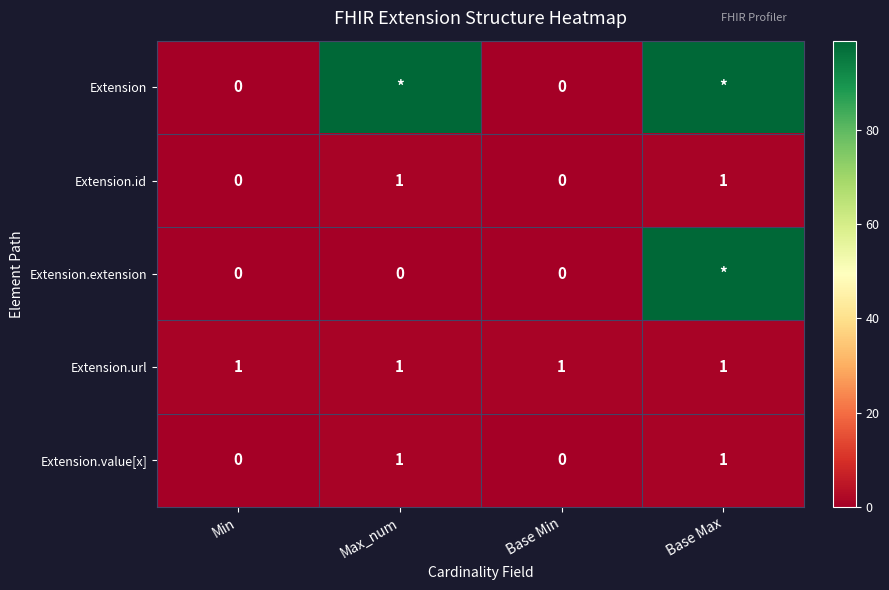

What is the difference between the maximum and minimum values in the Extension.id series?

1